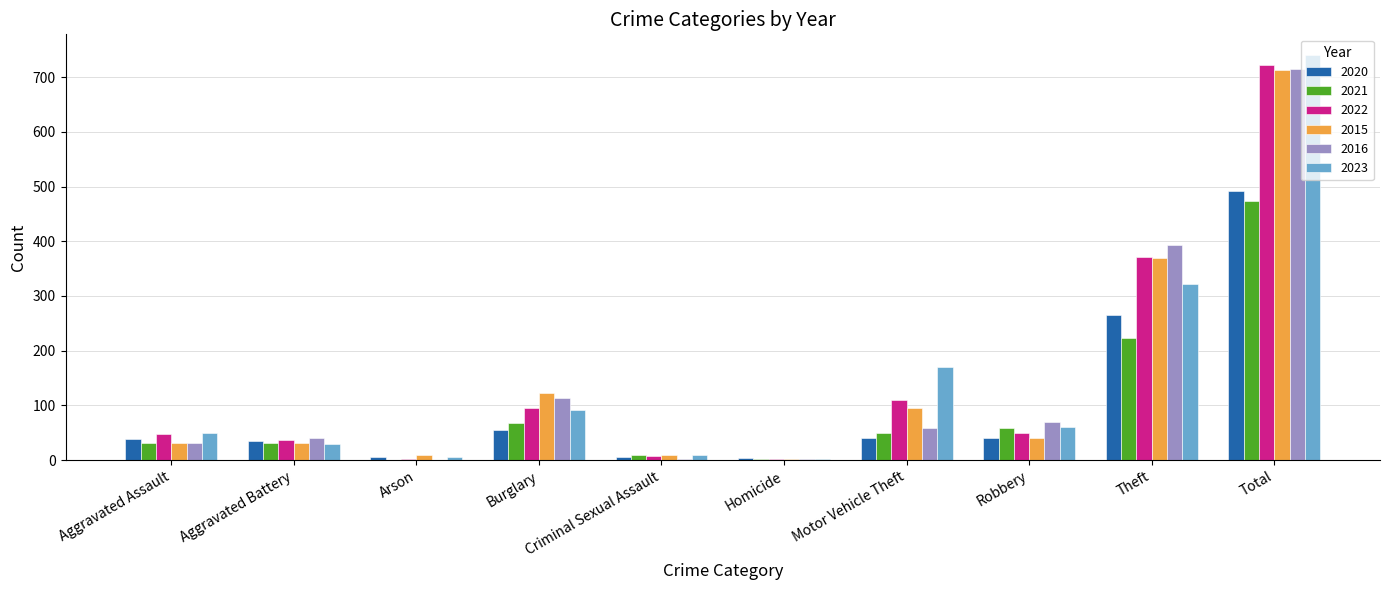

The value of 2022 at Motor Vehicle Theft is 45. True or false?

False